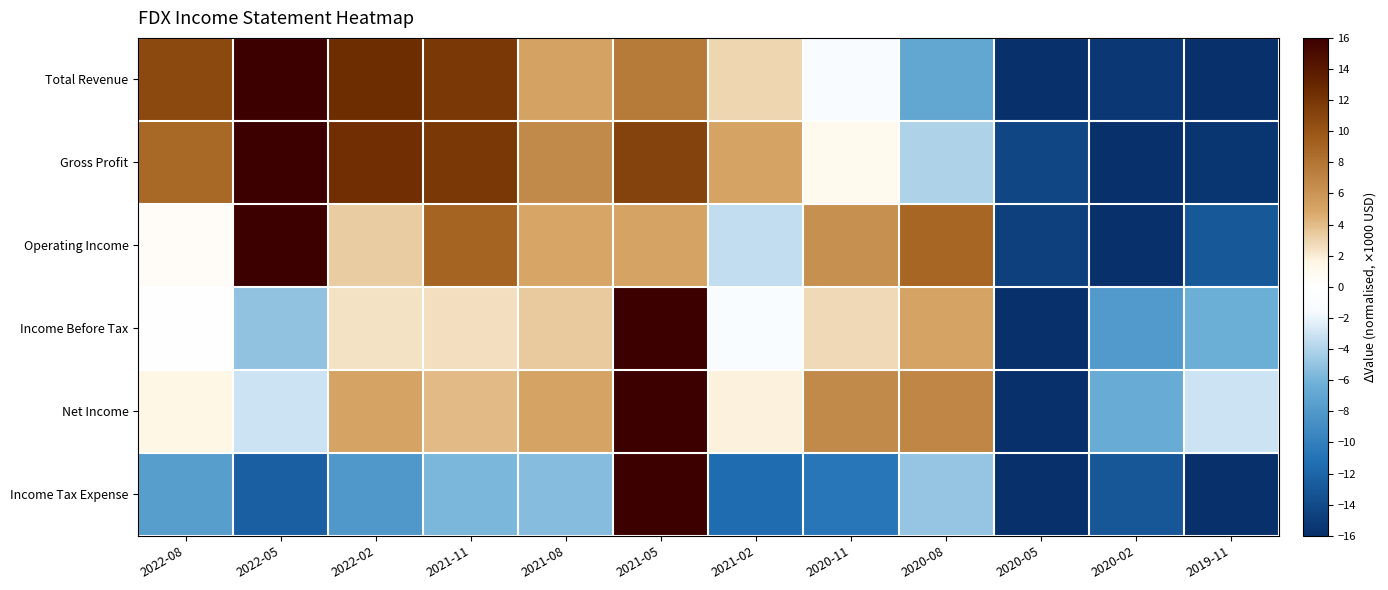

Count the number of data series in this chart.

6